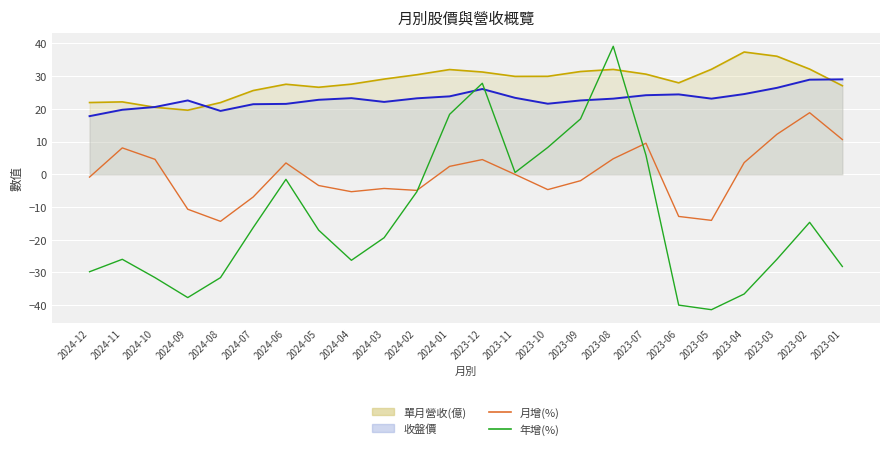

Between 2024-11 and 2023-07, which is larger?

2023-07